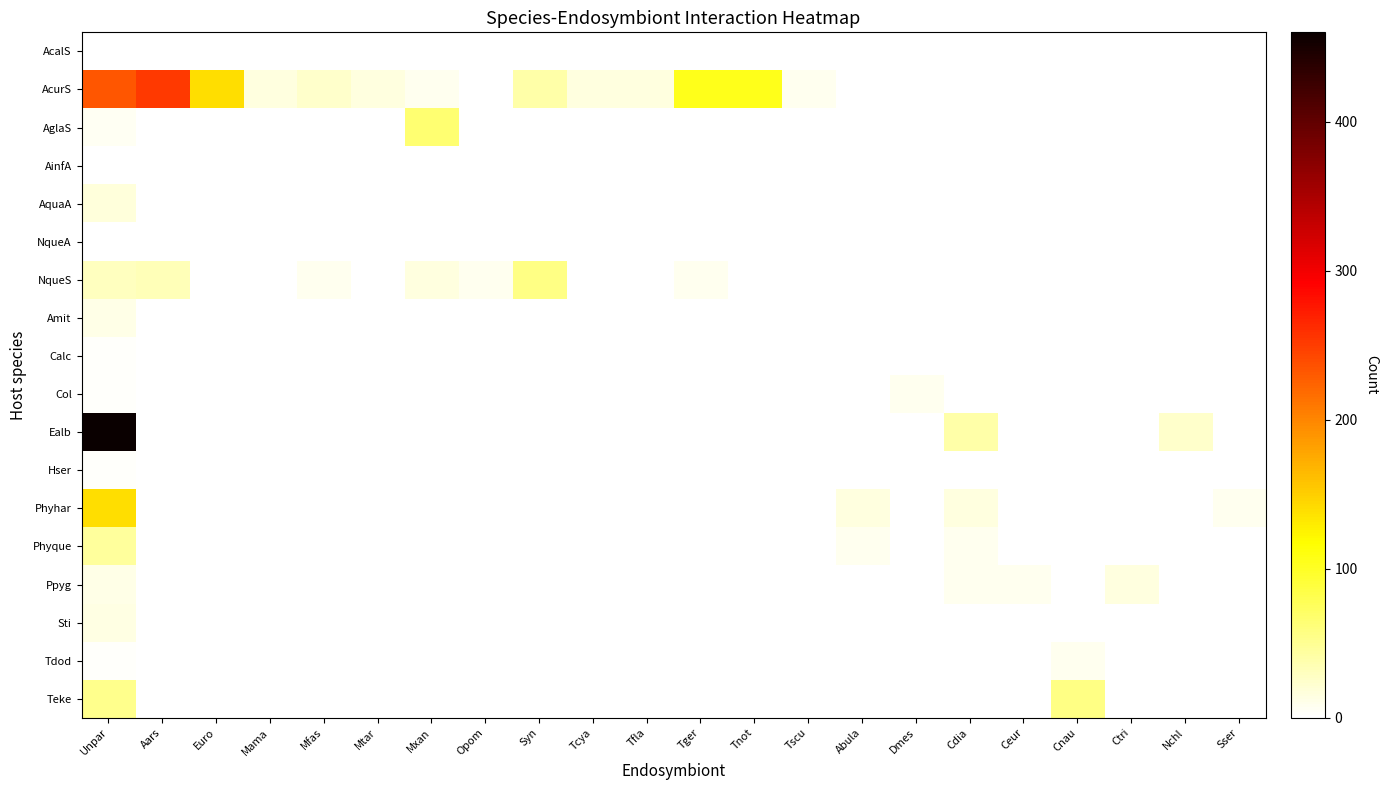

How many categories are shown in the chart?

22